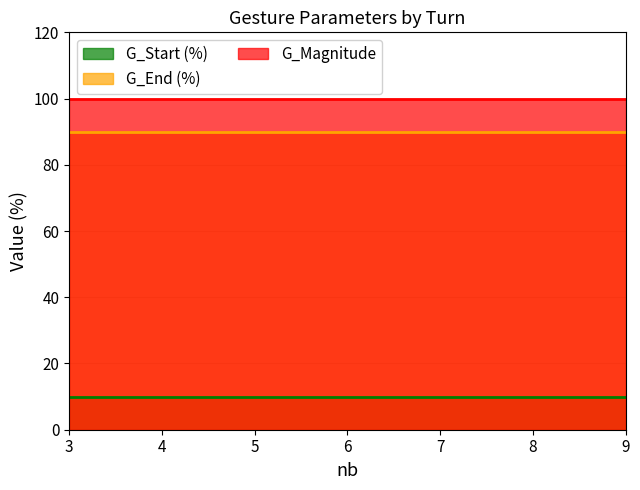

True or false: G_End (%) and G_Start (%) cross at least once.

False